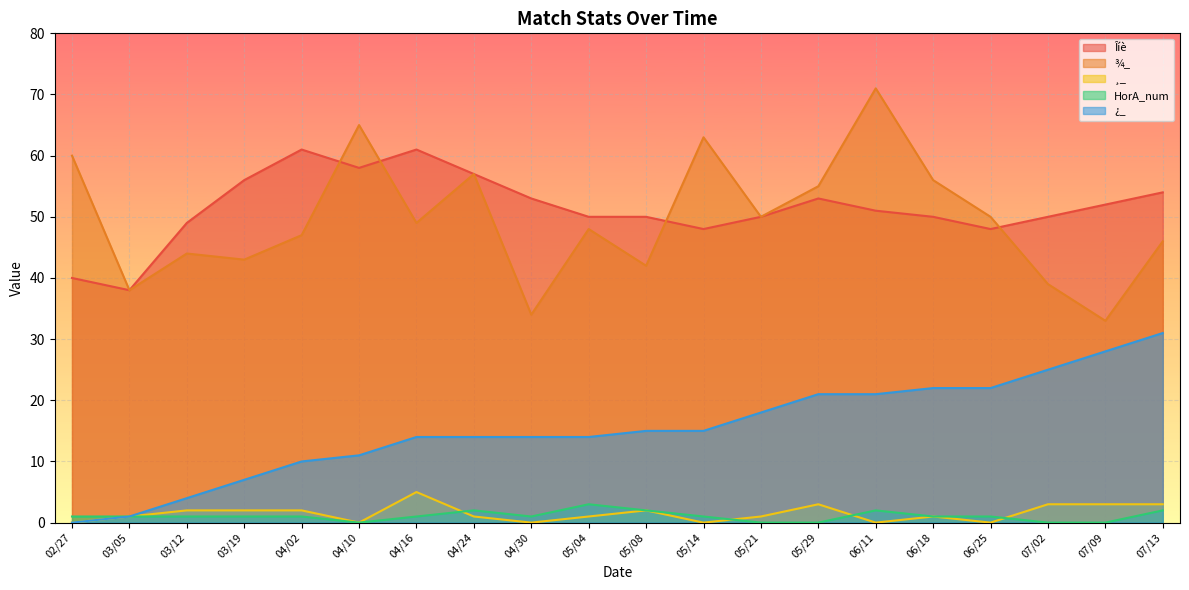

What are all the series names shown in the legend?

Îíè, ¾_, ¸_, HorA_num, ¿_